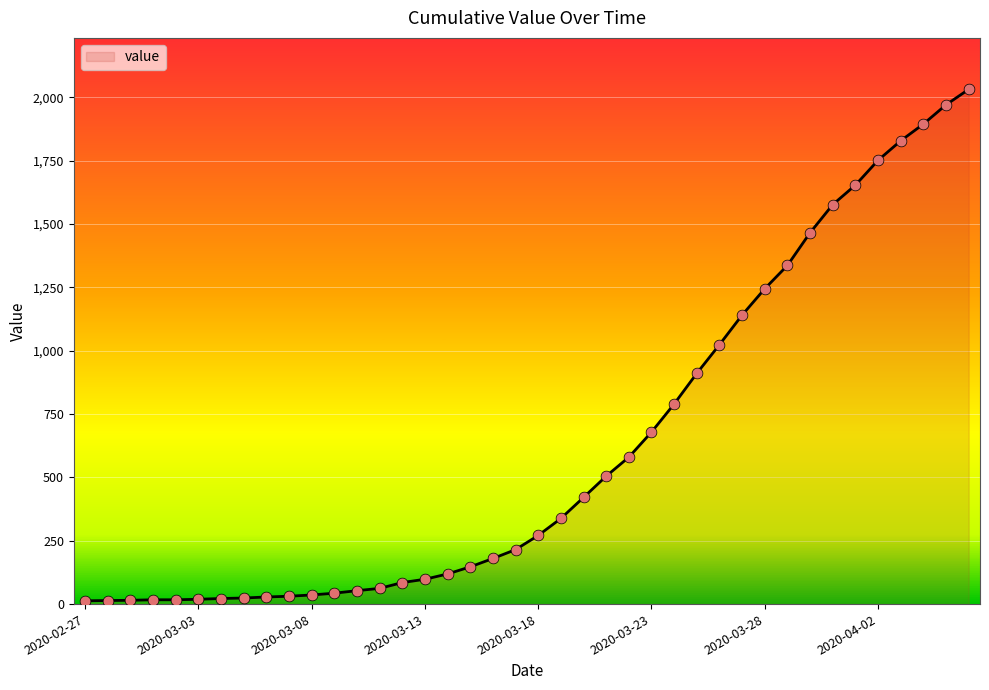

What is the difference between the maximum and minimum values?

2019